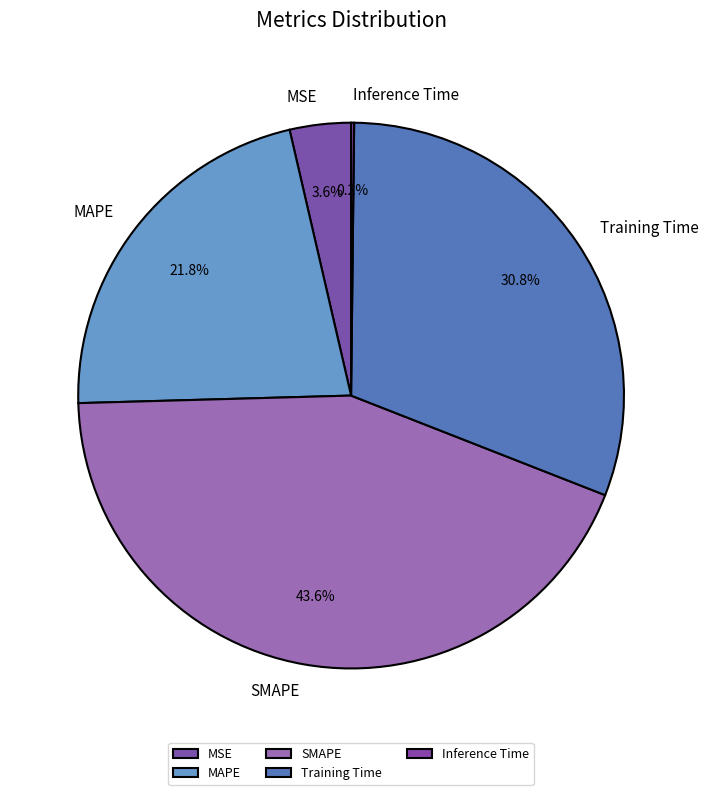

Does any single category account for the majority?

No